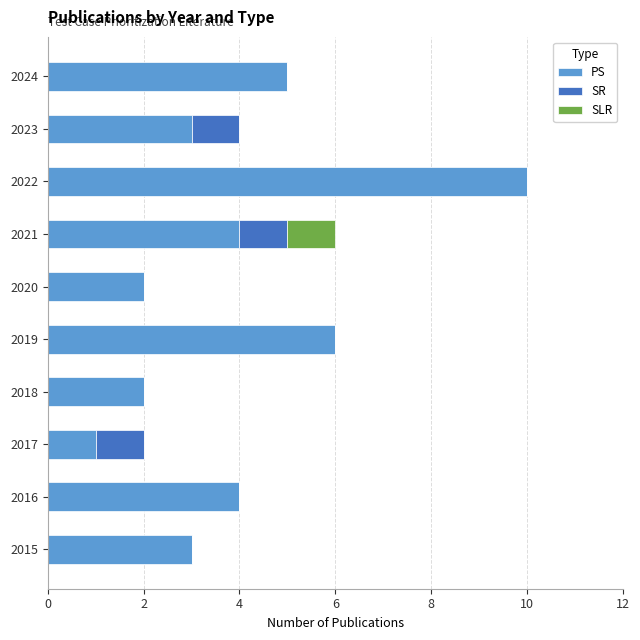

Is it true that PS equals 5 at 2016?

False